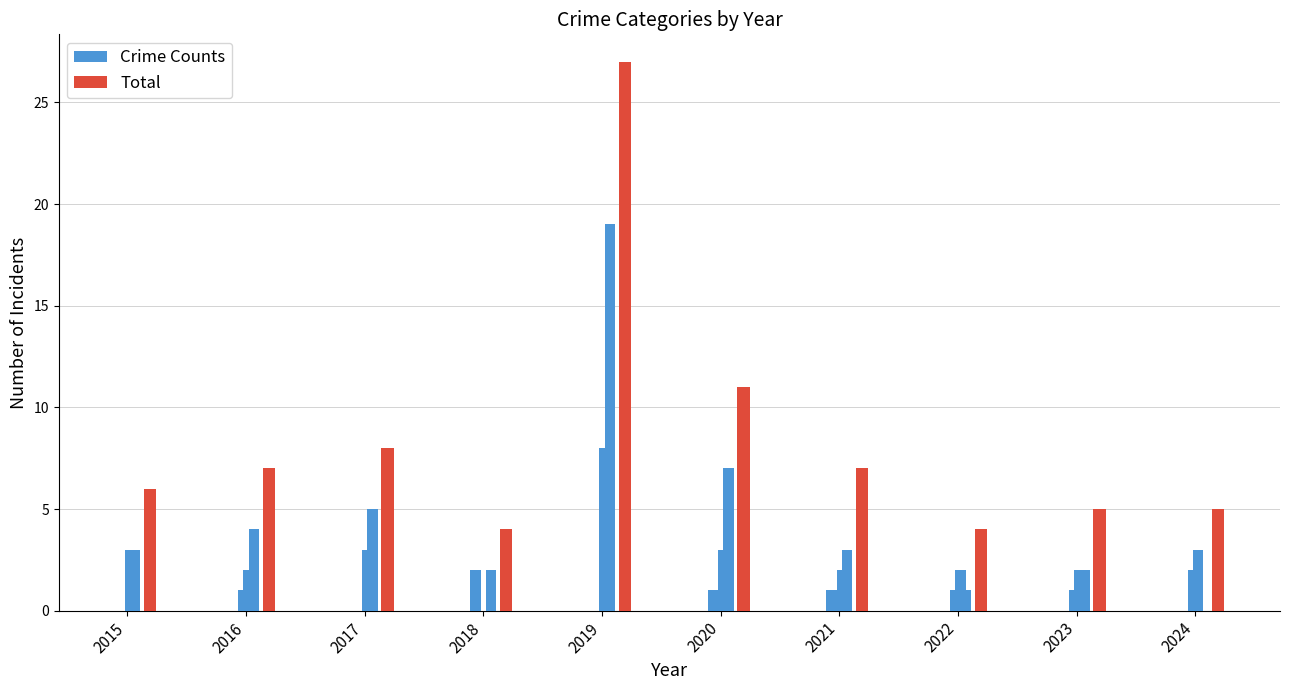

What is the sum of all Total values?

84